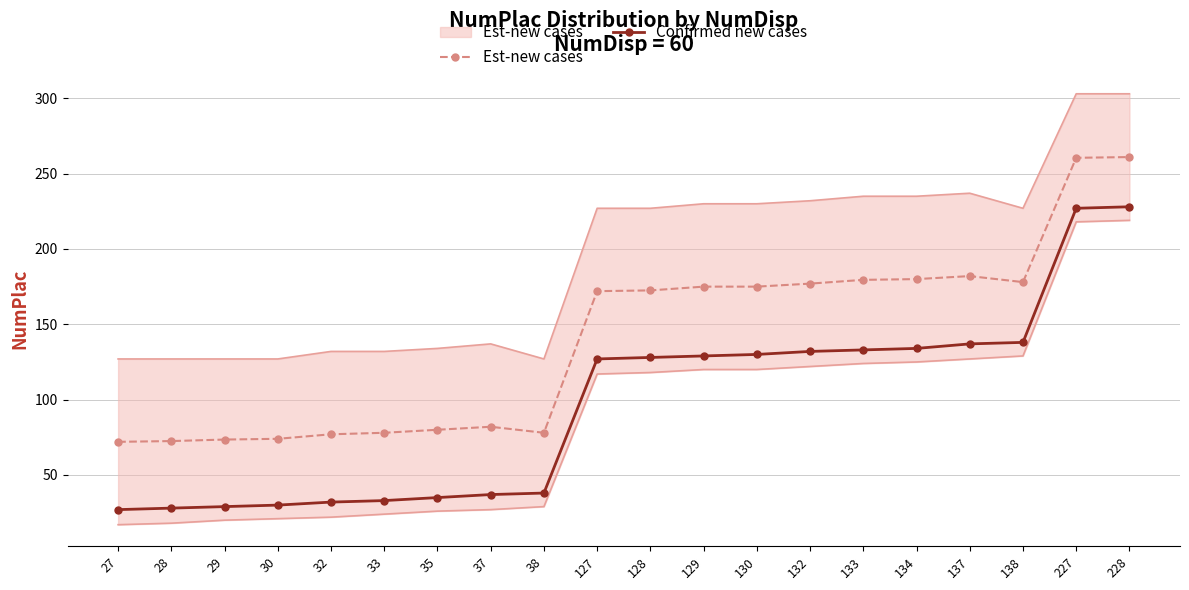

What is the maximum value shown in the chart?

261.0